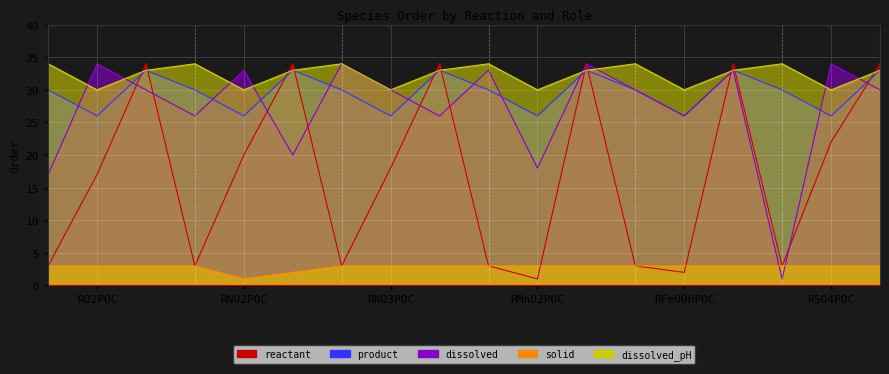

What is the label of the 5th point from the right?

RFeOOHPOC